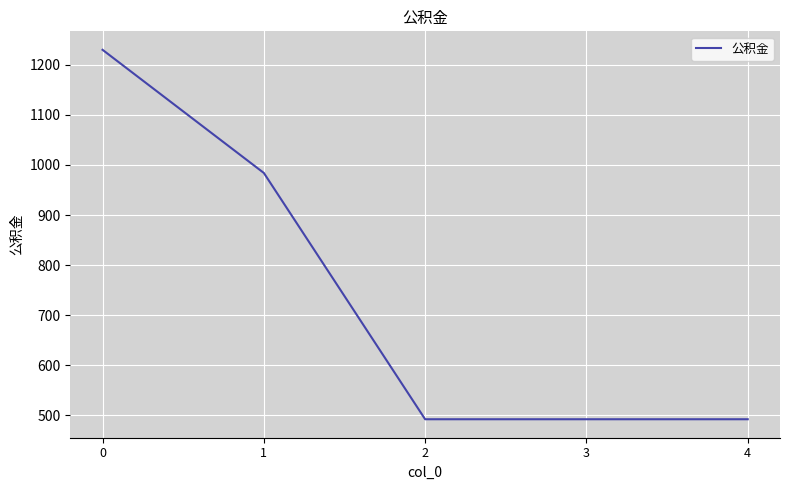

Does the chart display data point markers on the line(s)?

No